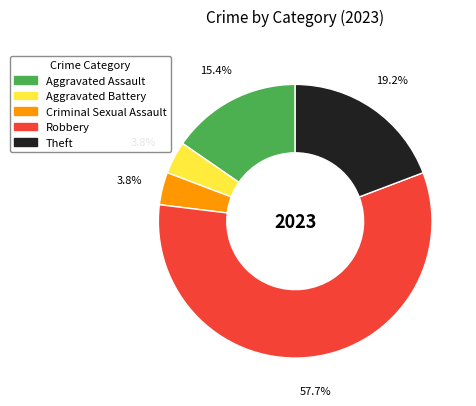

Is it true that Theft is 9% of the pie?

False